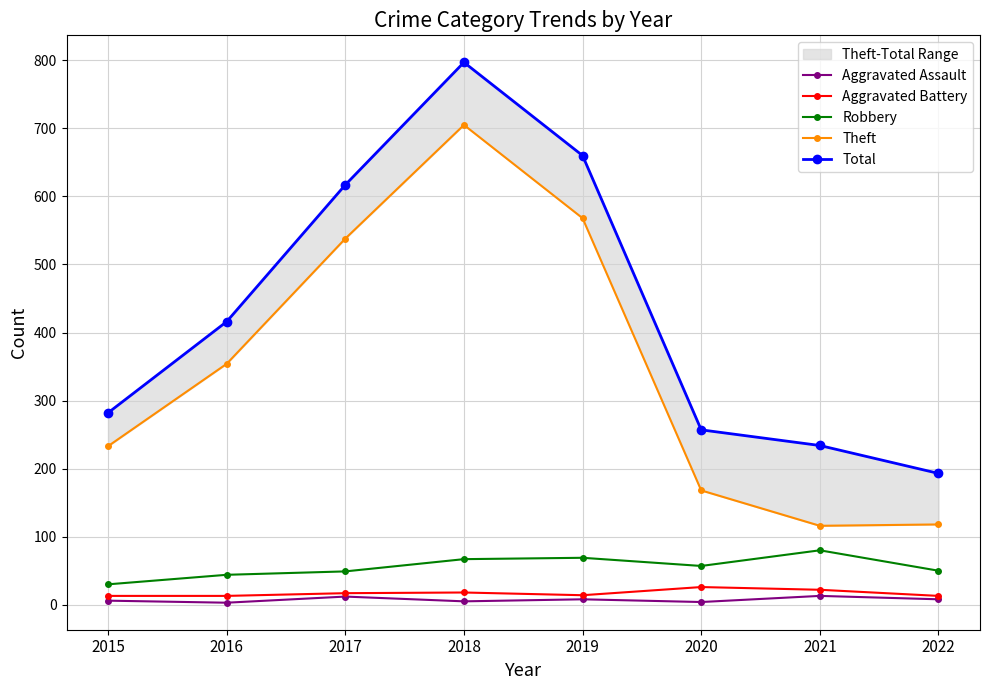

How many lines are shown in the chart?

5